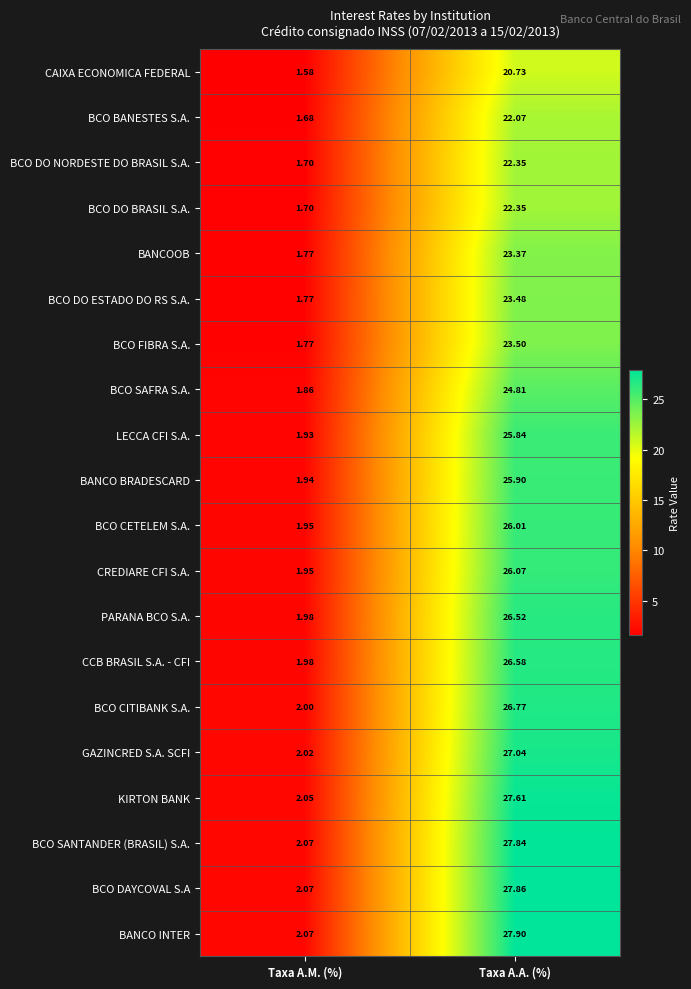

Count the number of data series in this chart.

20